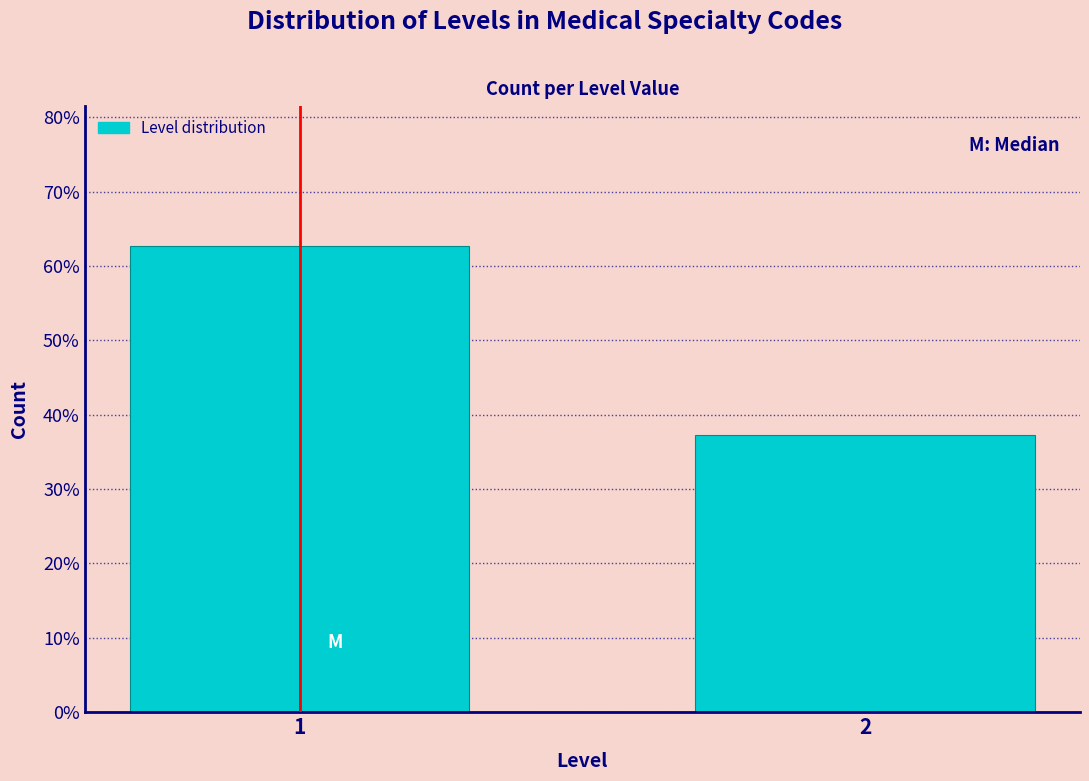

Reading left to right, extract all data points from this chart.

62.7	37.3